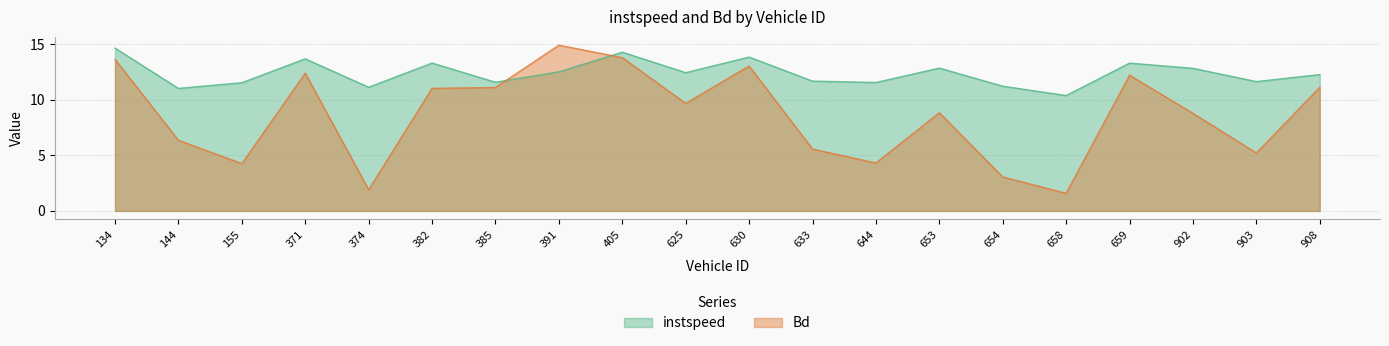

True or false: instspeed and Bd intersect in this chart.

True